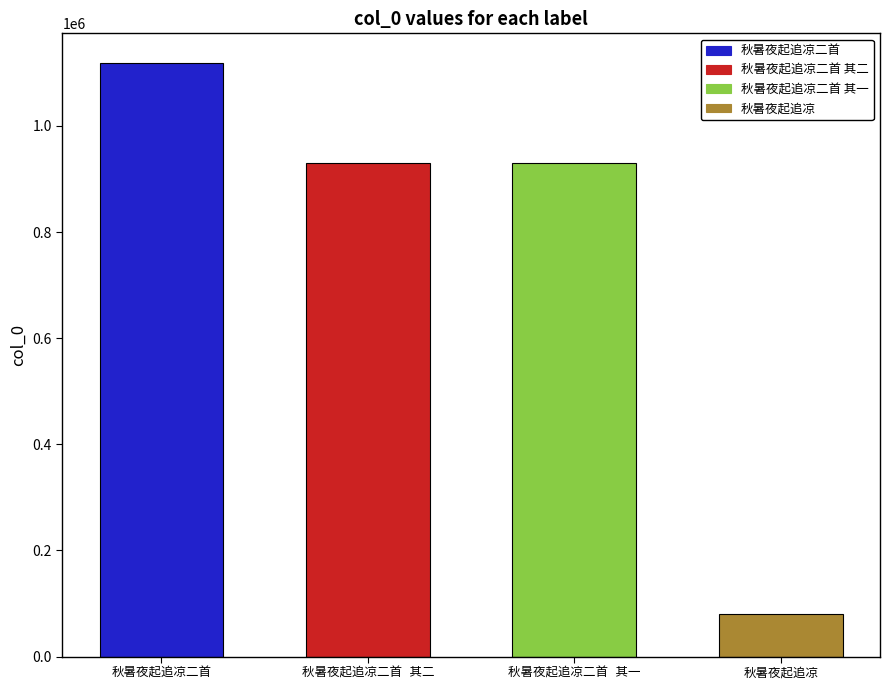

What is the ratio of the value at 秋暑夜起追凉二首 其二 to the value at 秋暑夜起追凉二首?

0.8